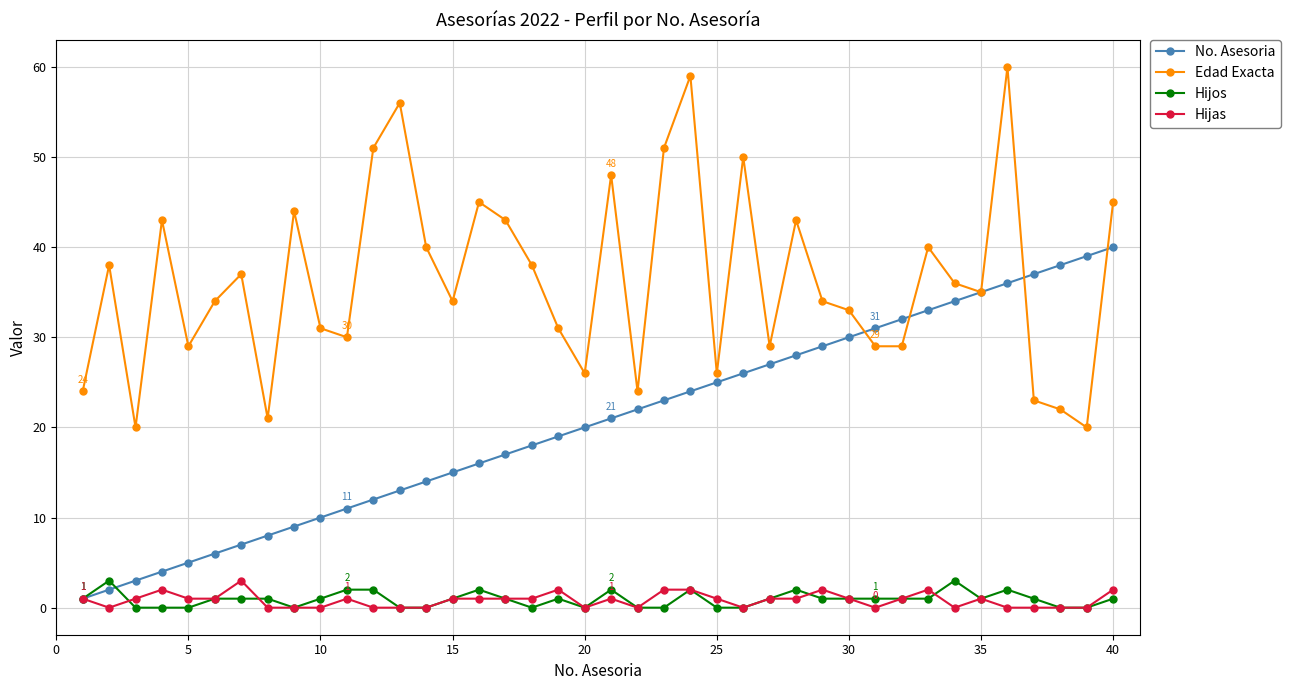

What is the maximum value for Hijos?

3